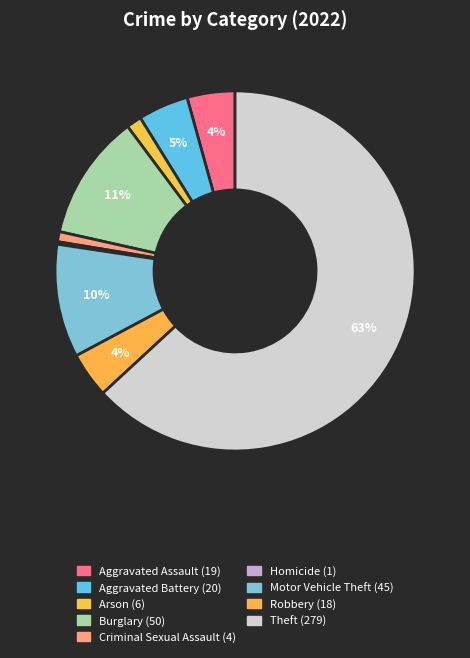

Combined, what portion of the pie is Arson and Aggravated Battery?

5.9%